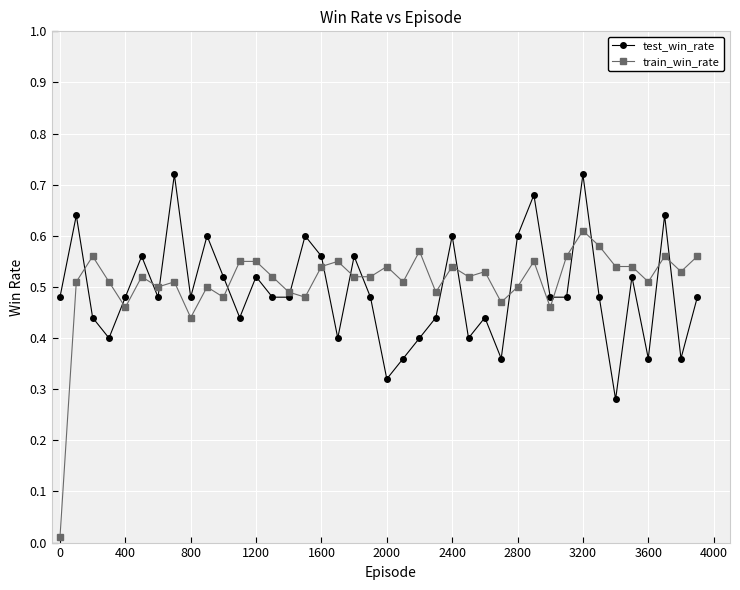

Which series has the widest spread of values?

train_win_rate